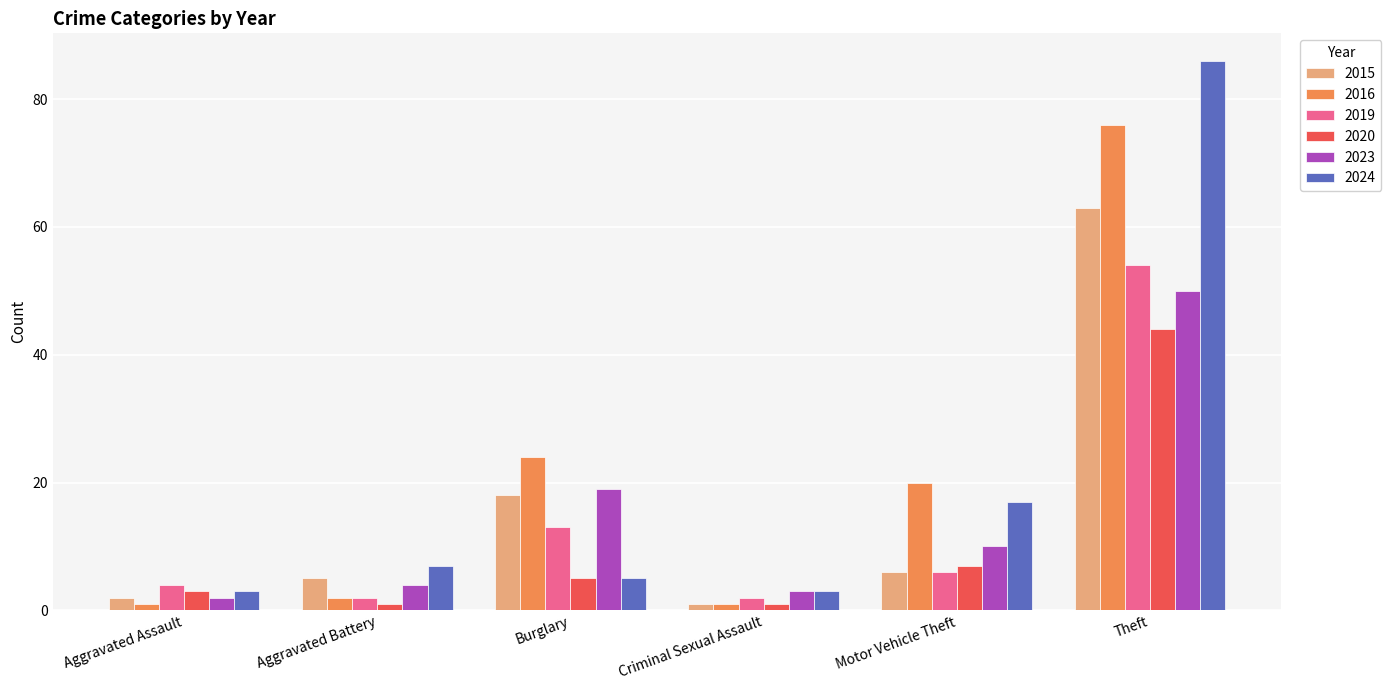

Reading left to right, transcribe all the data shown in this chart.

2015: 2	5	18	1	6	63
2016: 1	2	24	1	20	76
2019: 4	2	13	2	6	54
2020: 3	1	5	1	7	44
2023: 2	4	19	3	10	50
2024: 3	7	5	3	17	86